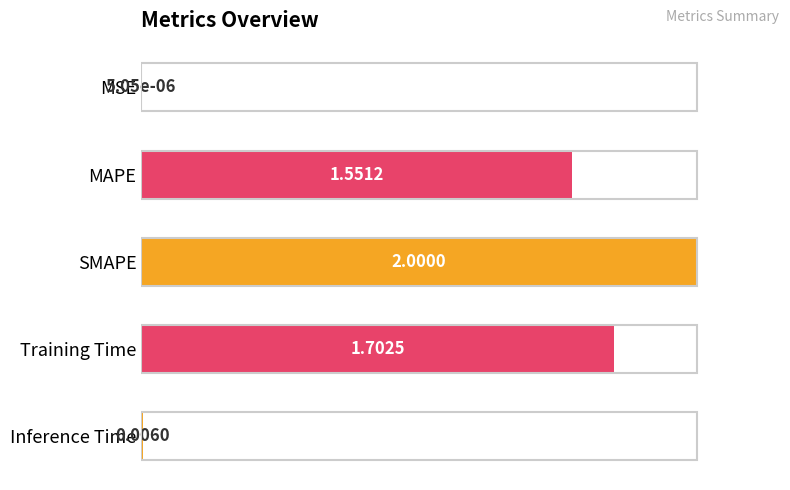

List the labels in order of value, largest first.

SMAPE, Training Time, MAPE, Inference Time, MSE